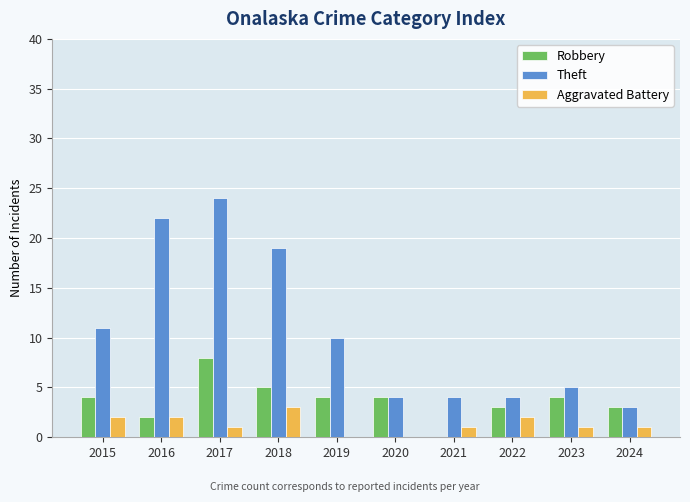

The Theft series shows 11 at 2015. True or false?

True